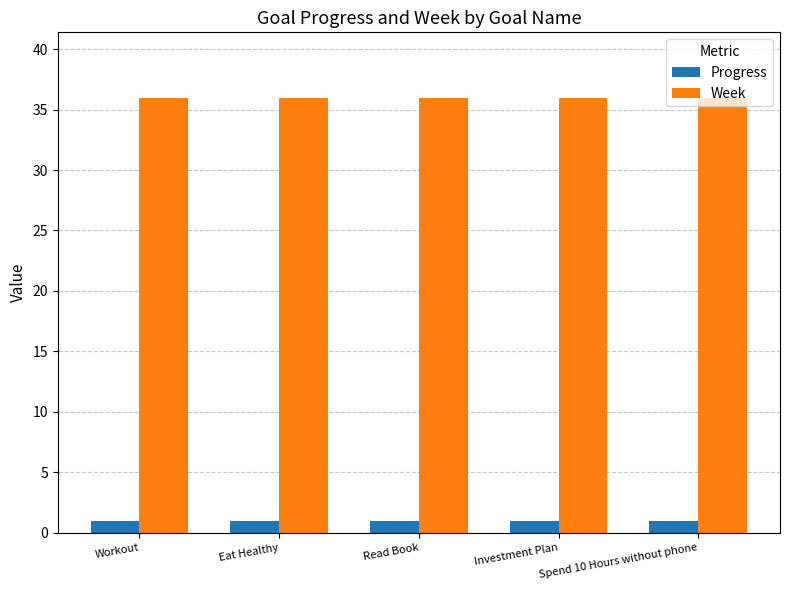

What is the difference between the highest and lowest values at Investment Plan?

35.1